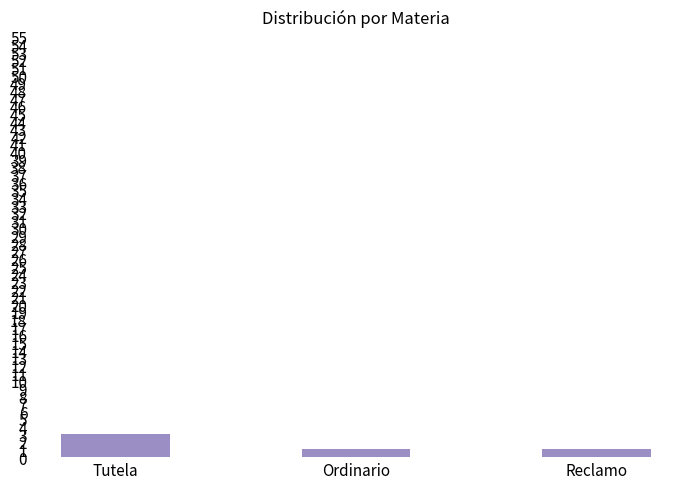

What is the ratio of the value at Ordinario to the value at Reclamo?

1.0